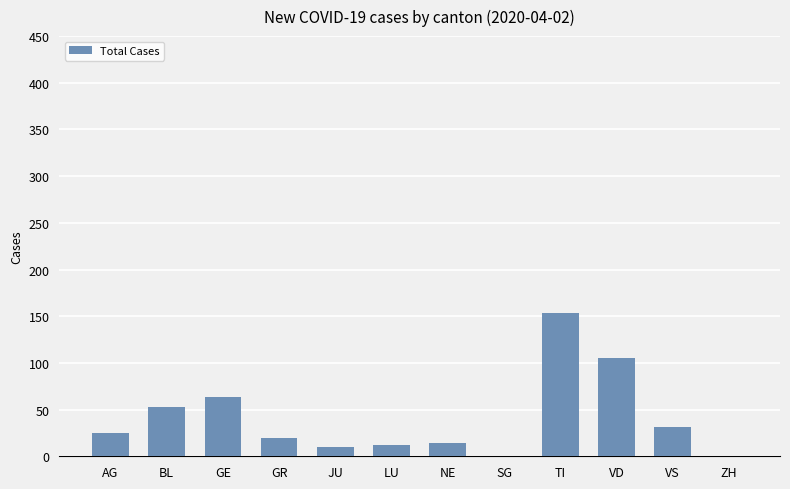

Are the bars horizontal?

No